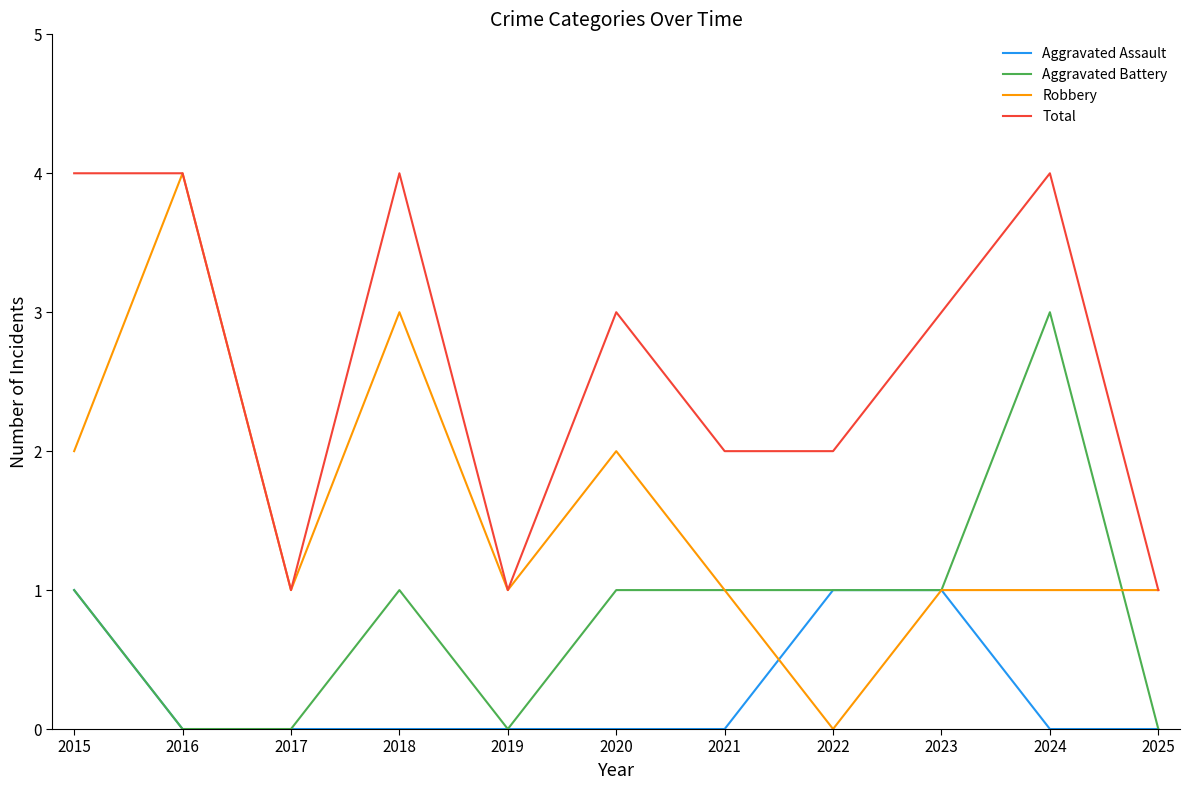

Is the value of Aggravated Assault at 2018 greater than the value of Total at 2019?

No